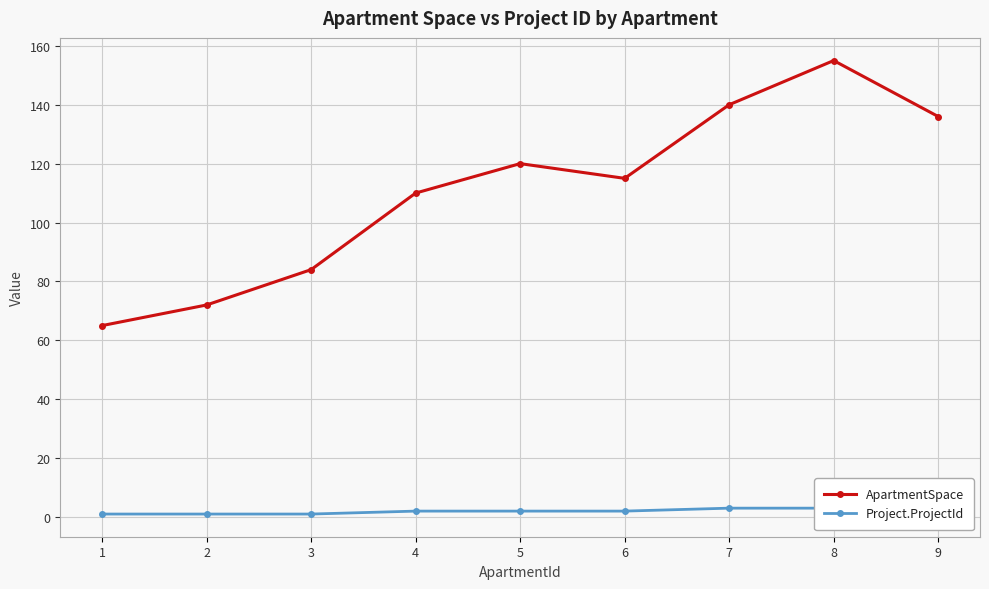

At which label does ApartmentSpace reach its peak?

8